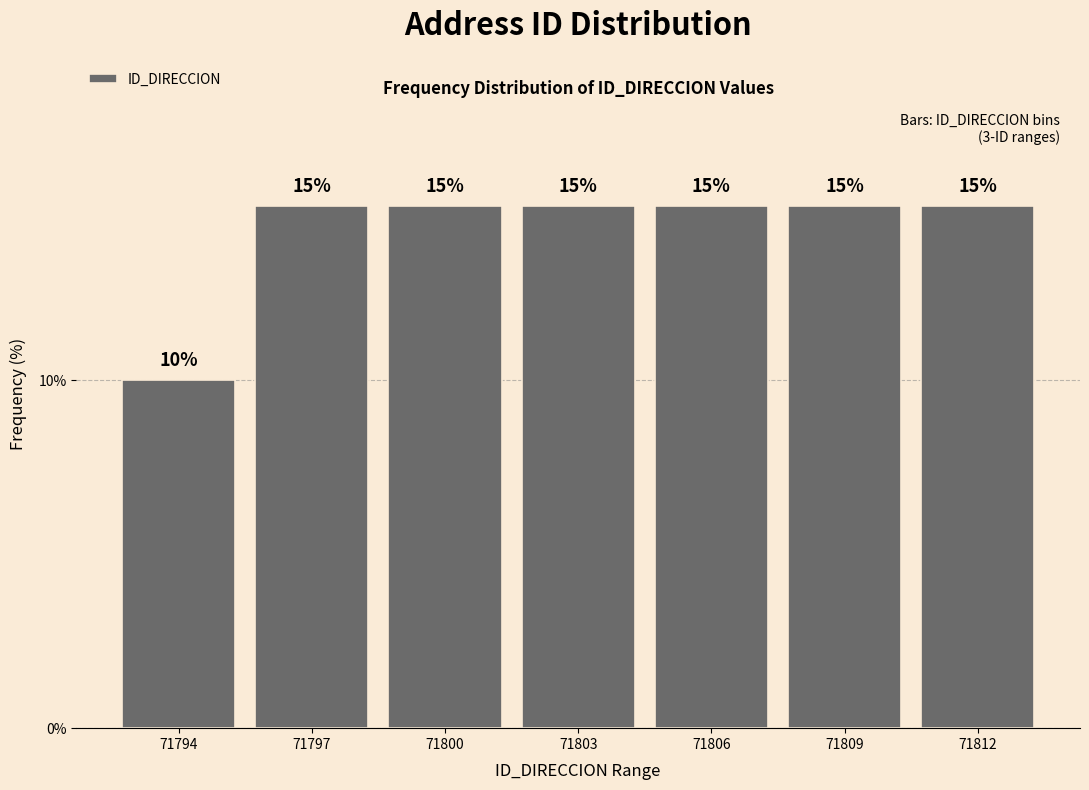

Reading right to left, extract all data points from this chart.

71812=15	71809=15	71806=15	71803=15	71800=15	71797=15	71794=10